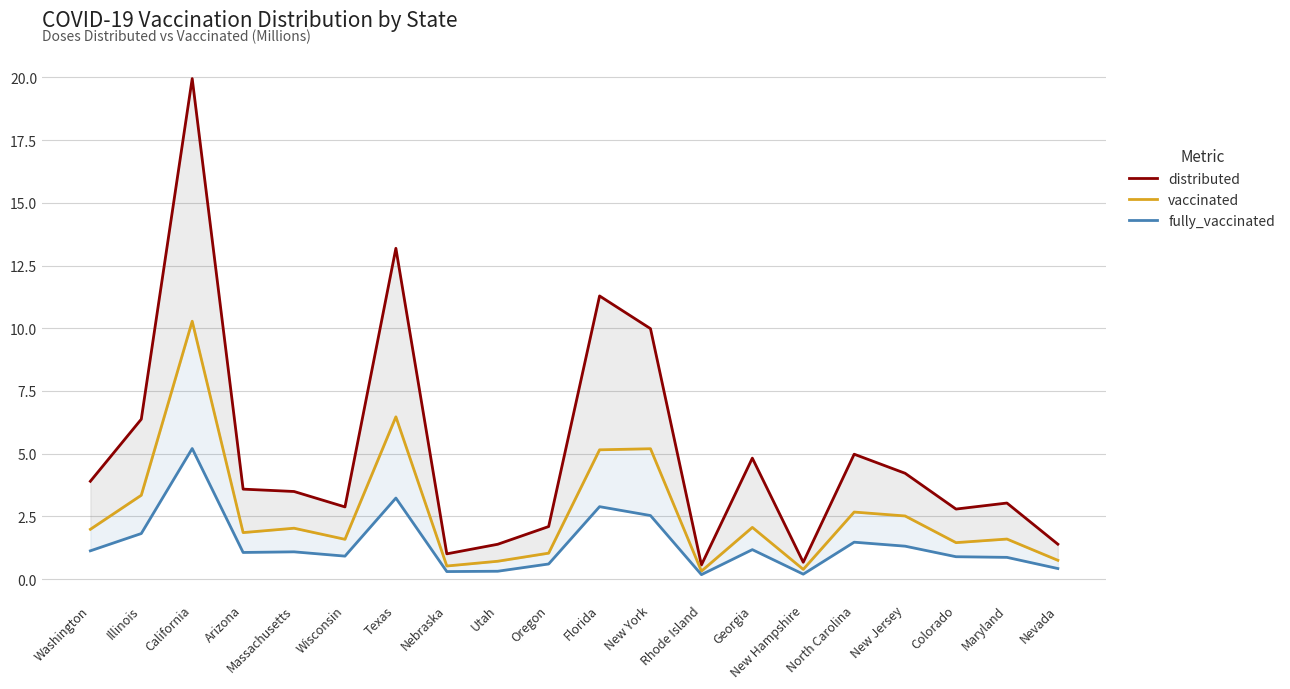

How many distinct data groups are displayed?

3